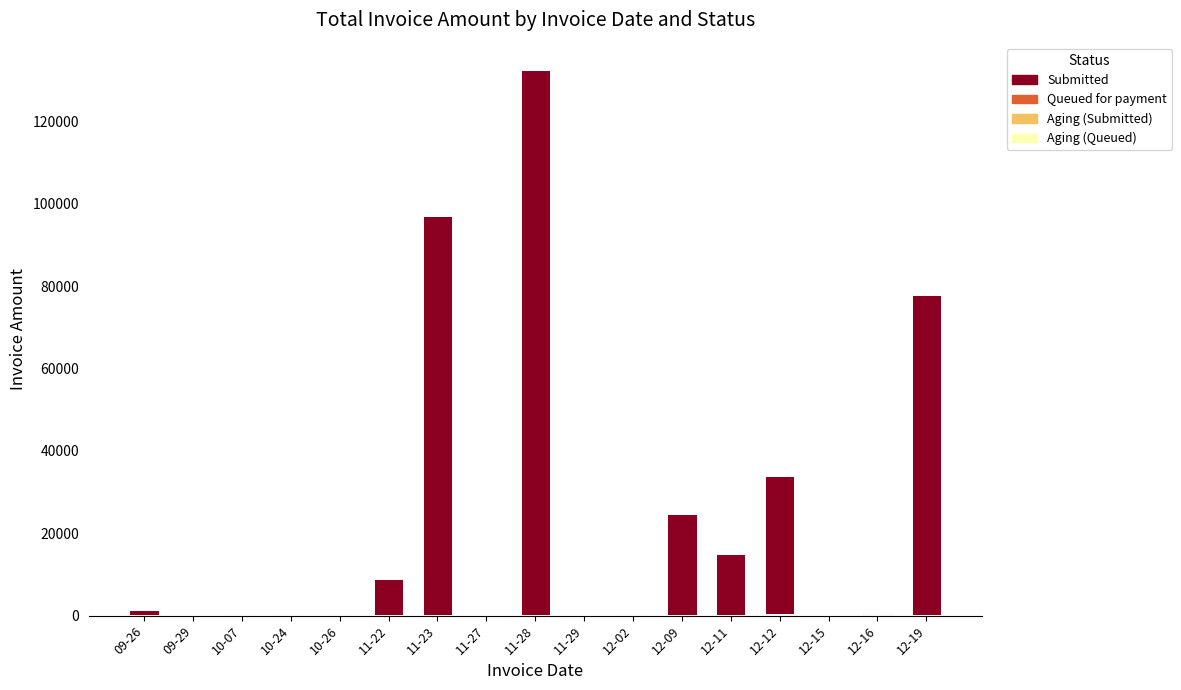

At which category is the sum across all series the highest?

11-28